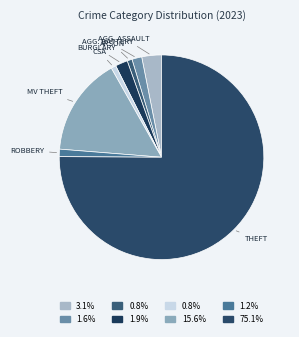

Count the number of slices in the pie.

8